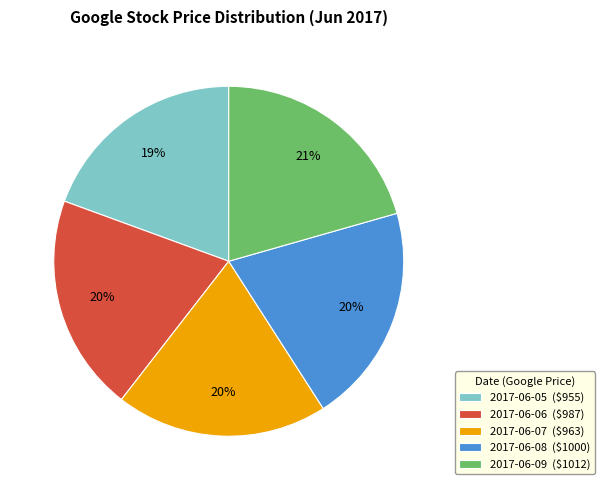

Approximately how many times larger is the value at 2017-06-06 compared to 2017-06-07?

1.0